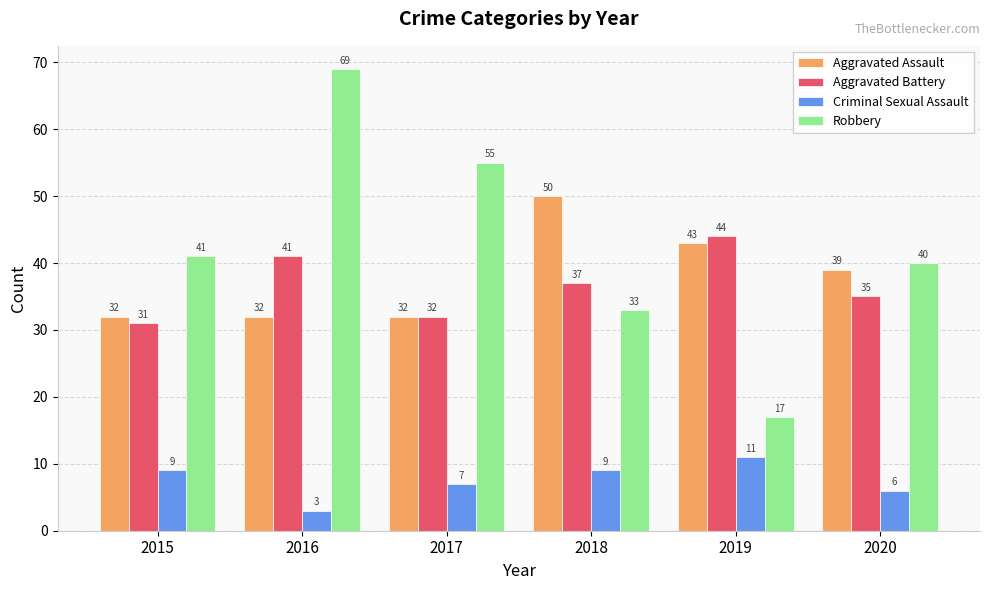

Reading left to right, extract all data points from this chart.

Aggravated Assault: 2015=32	2016=32	2017=32	2018=50	2019=43	2020=39
Aggravated Battery: 2015=31	2016=41	2017=32	2018=37	2019=44	2020=35
Criminal Sexual Assault: 2015=9	2016=3	2017=7	2018=9	2019=11	2020=6
Robbery: 2015=41	2016=69	2017=55	2018=33	2019=17	2020=40